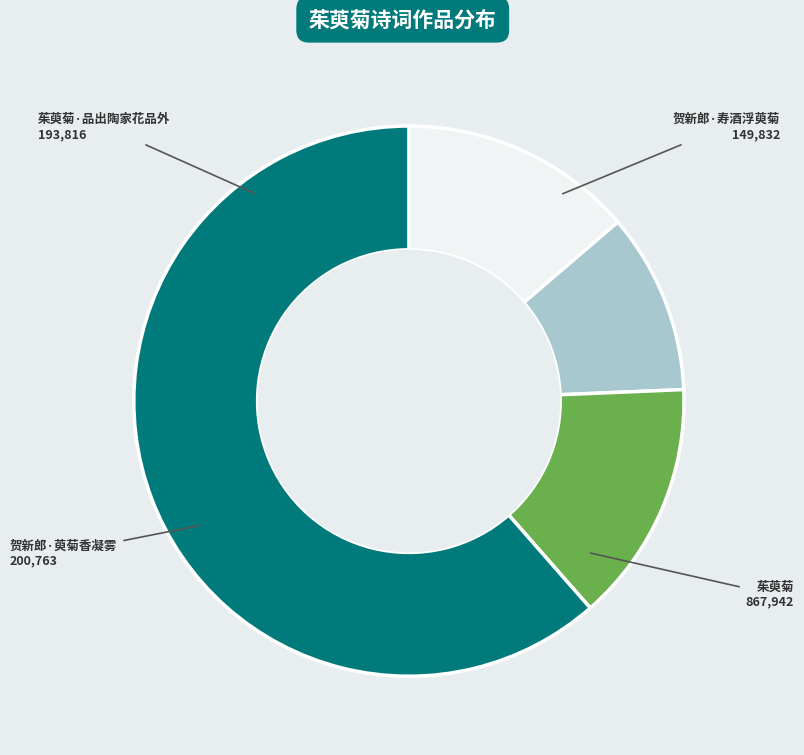

Approximately how many times larger is the value at 贺新郎·寿酒浮萸菊 compared to 茱萸菊·品出陶家花品外?

0.8